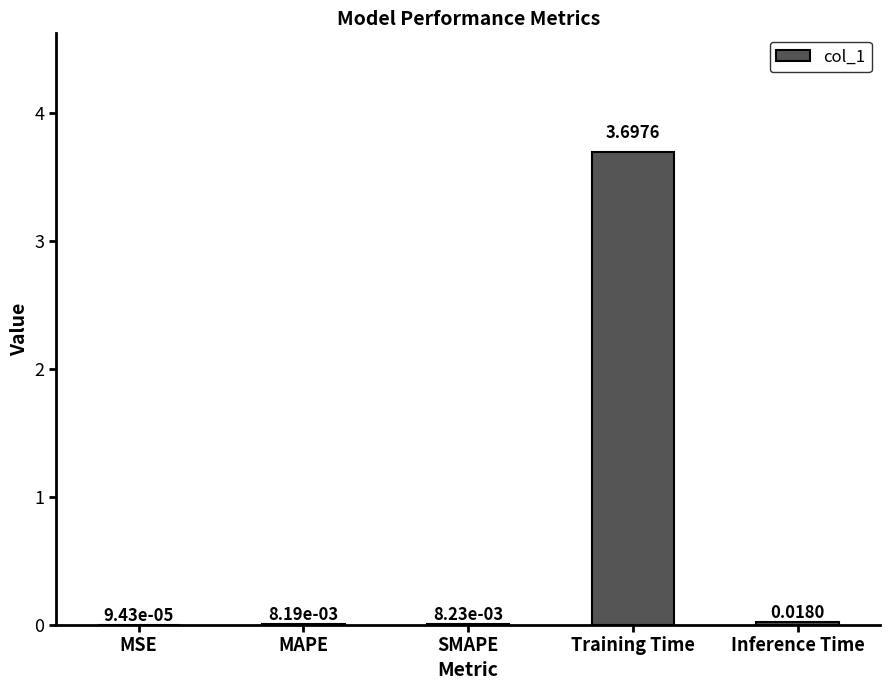

How many categories are shown in the chart?

5